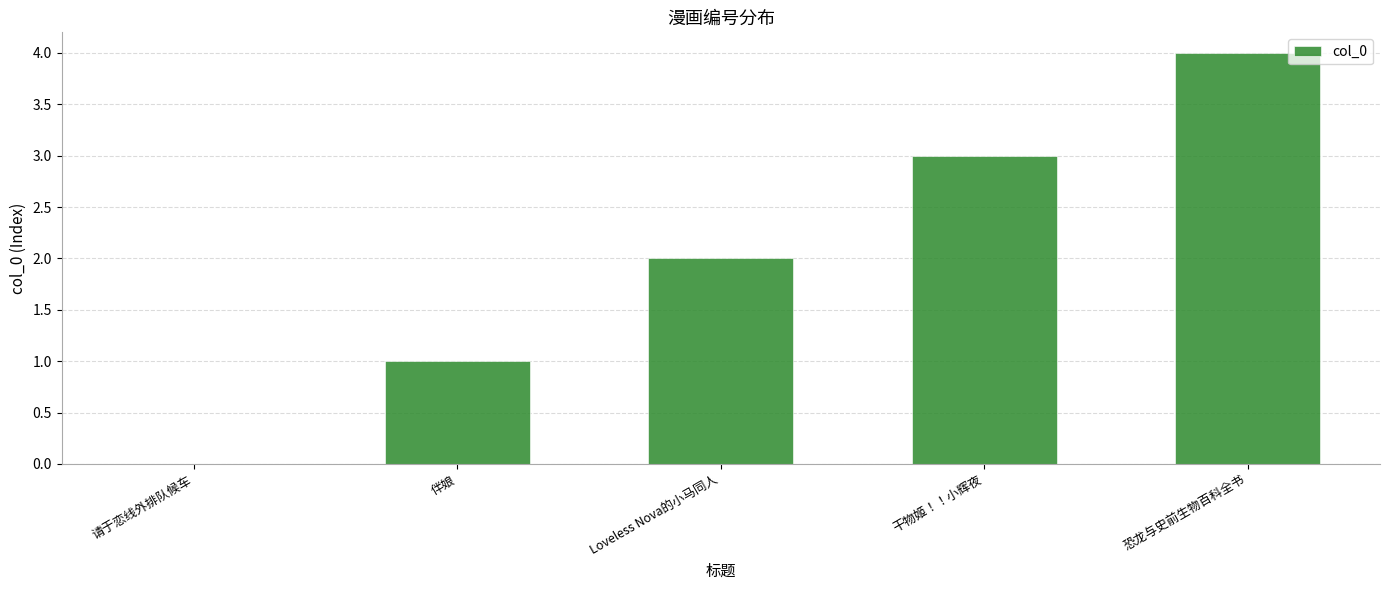

Which label corresponds to the largest value in the chart?

恐龙与史前生物百科全书